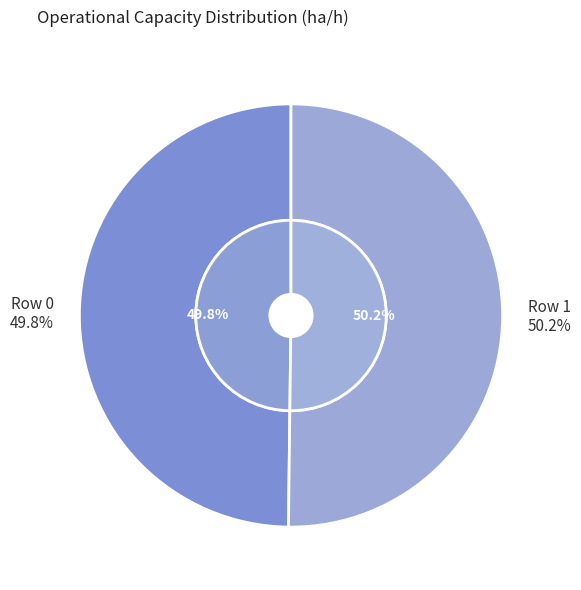

Is the sum of 1 and 0 greater than half?

Yes